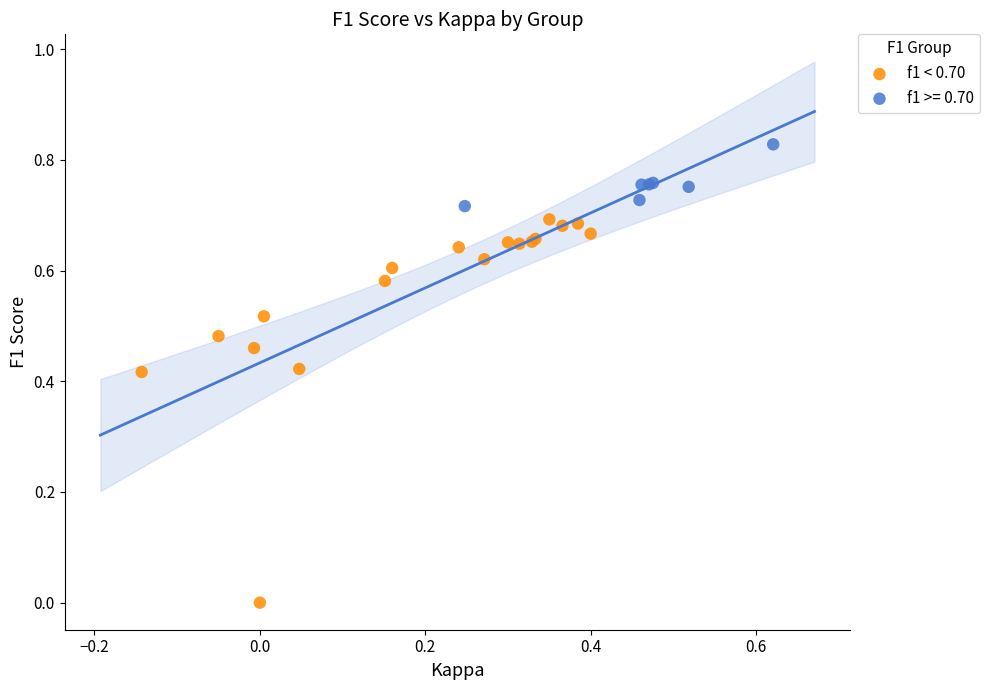

Which series reaches the maximum Y coordinate?

f1 >= 0.70